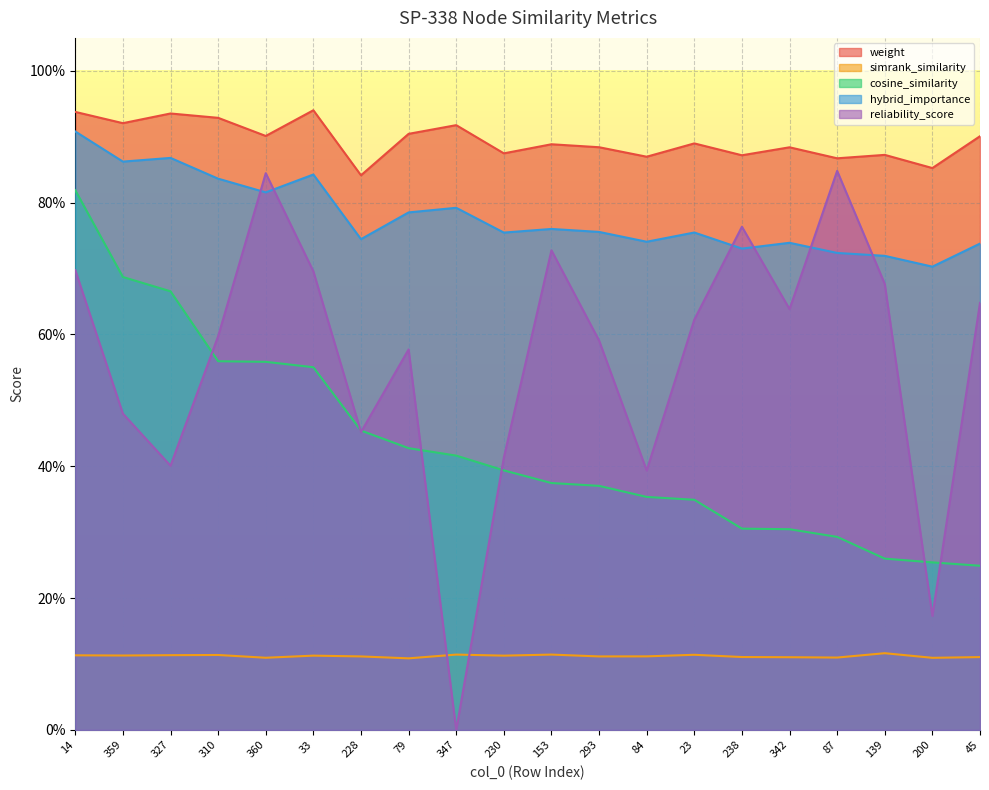

True or false: simrank_similarity and weight cross at least once.

False